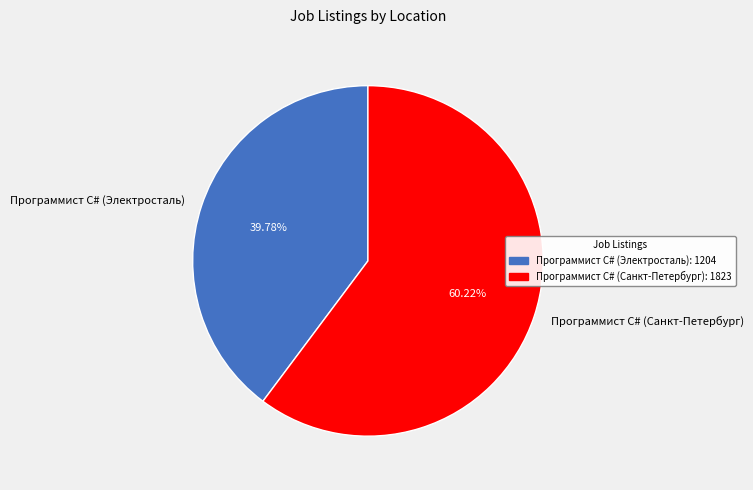

How many slices are in this pie chart?

2